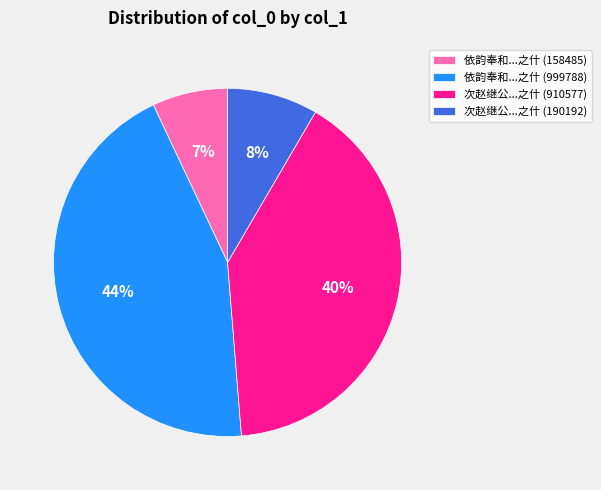

To the nearest percent, what percentage of the pie is 次赵继公...之什 (910577)?

40%